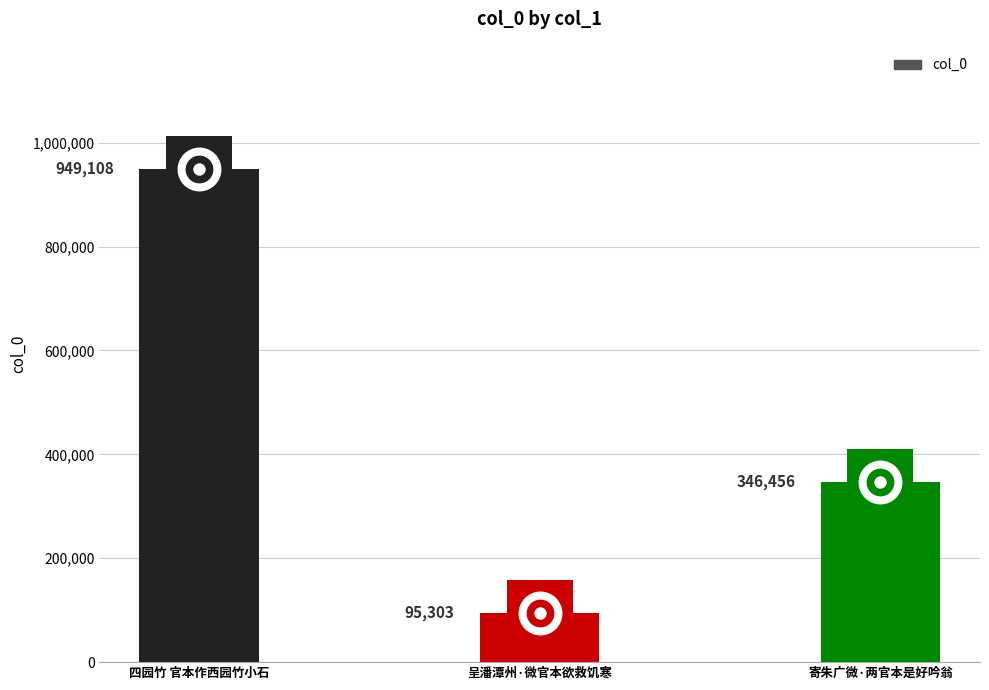

What is the change in value from 呈潘潭州·微官本欲救饥寒 to 寄朱广微·两官本是好吟翁?

+251153